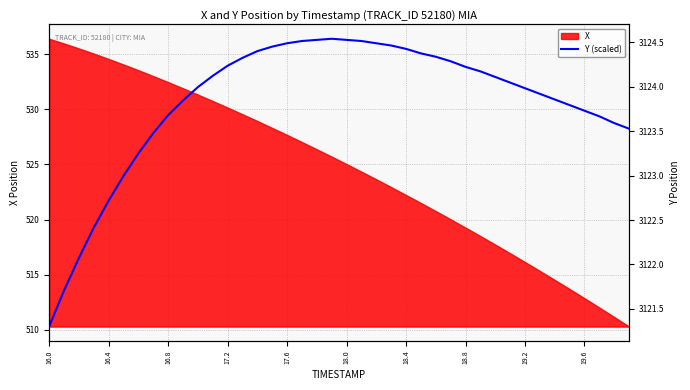

Which category has the lowest value across all series?

16.0